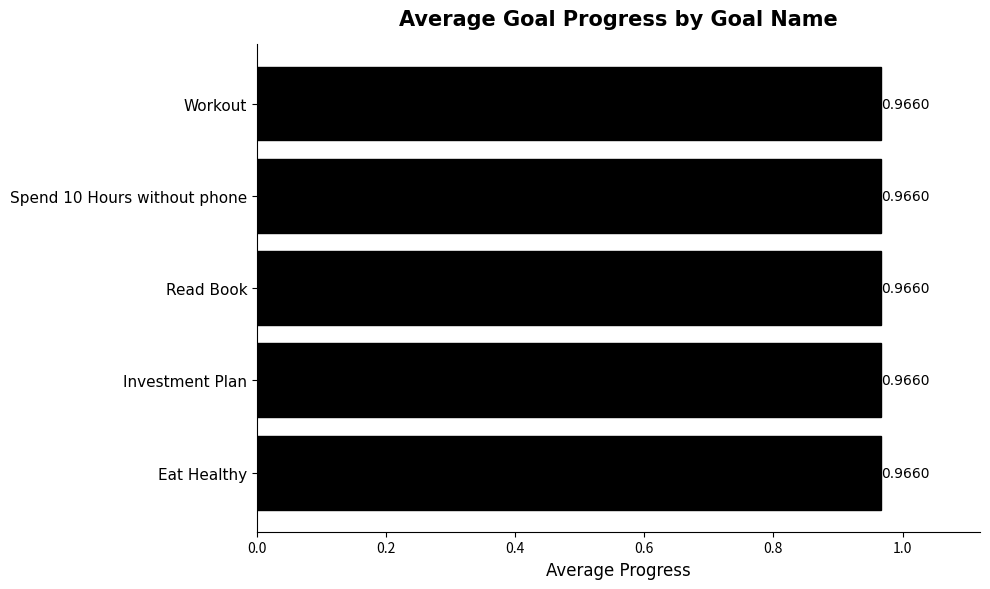

What position from the right is Investment Plan?

2